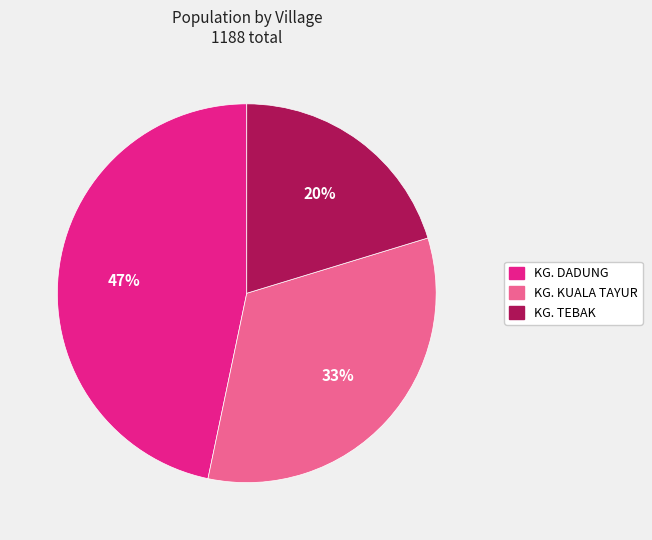

The KG. TEBAK slice represents 31% of the pie. True or false?

False